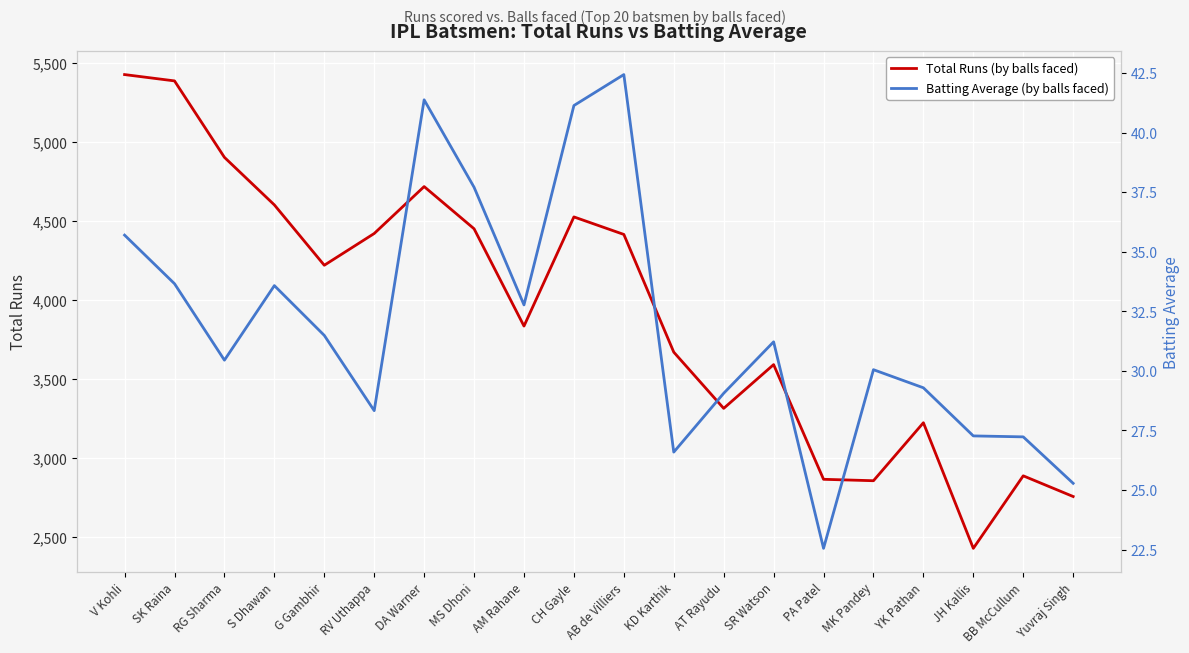

What is the sum of the Total Runs (by balls faced) values at AT Rayudu and RG Sharma?

8215